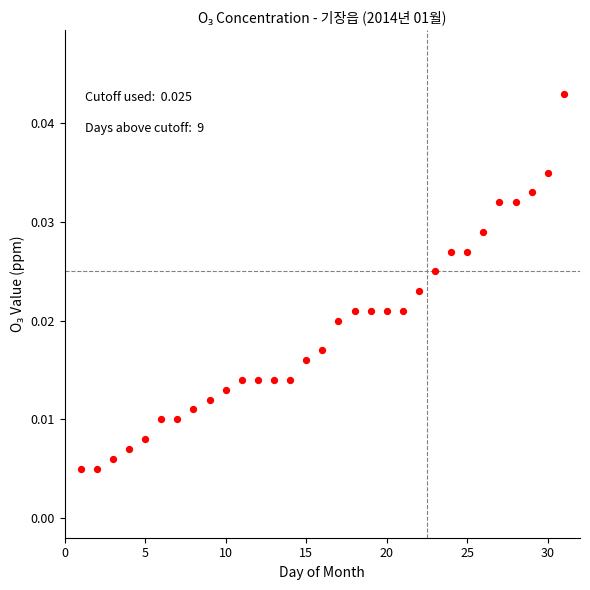

What is the range of X values (max minus min)?

30.0